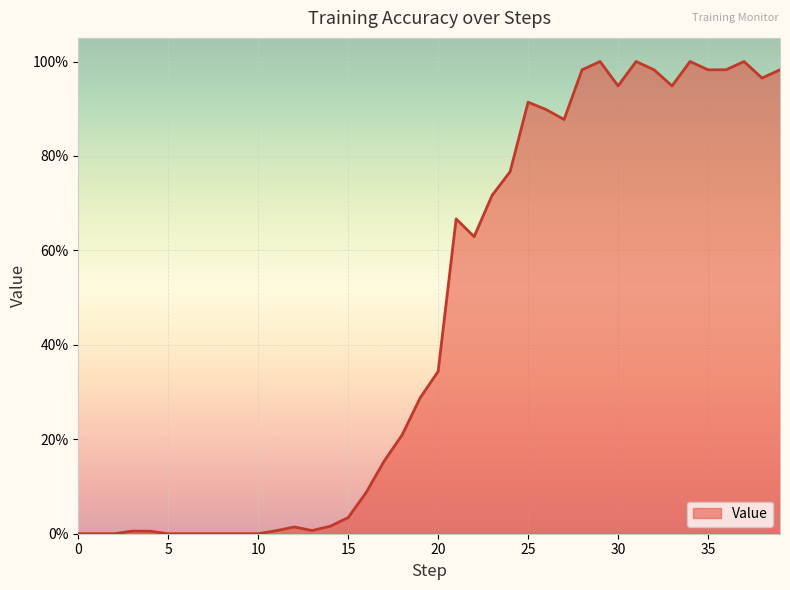

True or false: the data has more than 0 interior local peaks.

True